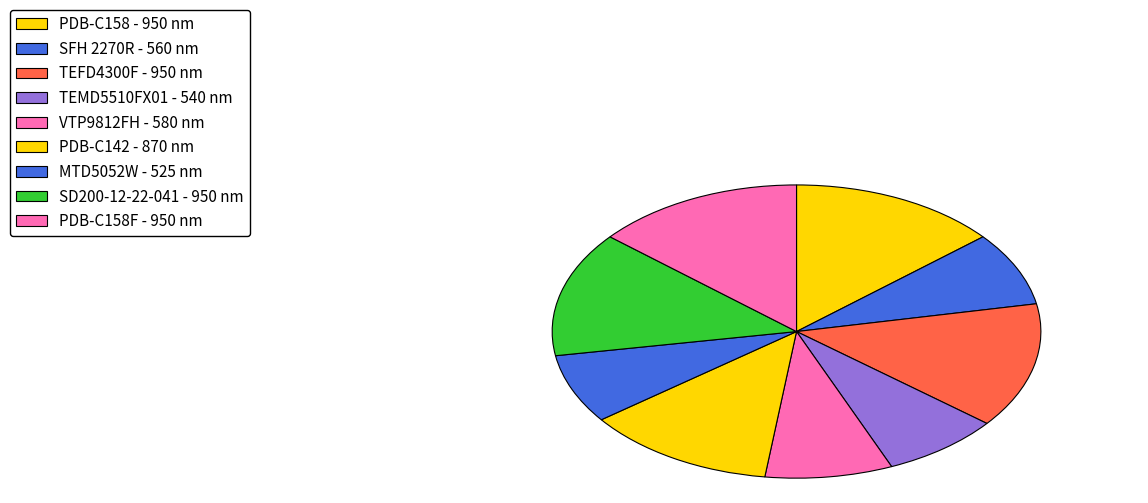

Is there a majority slice in this chart?

No